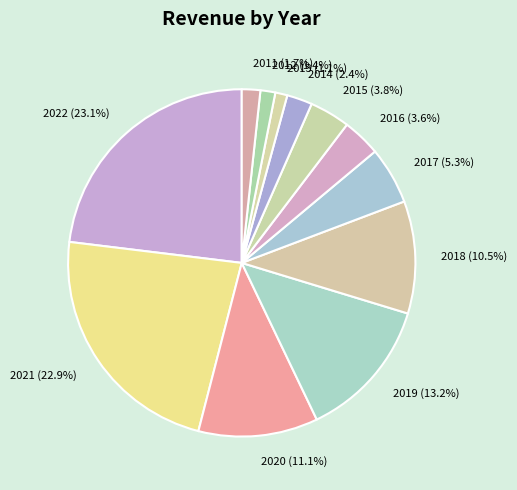

To the nearest percent, what is the average slice percentage?

8%